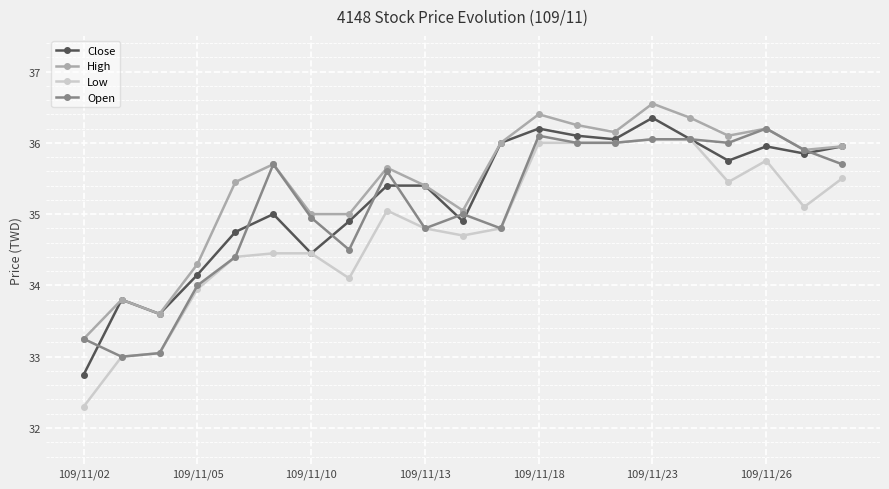

What is the value of the High point at the 19th from the left?

36.2